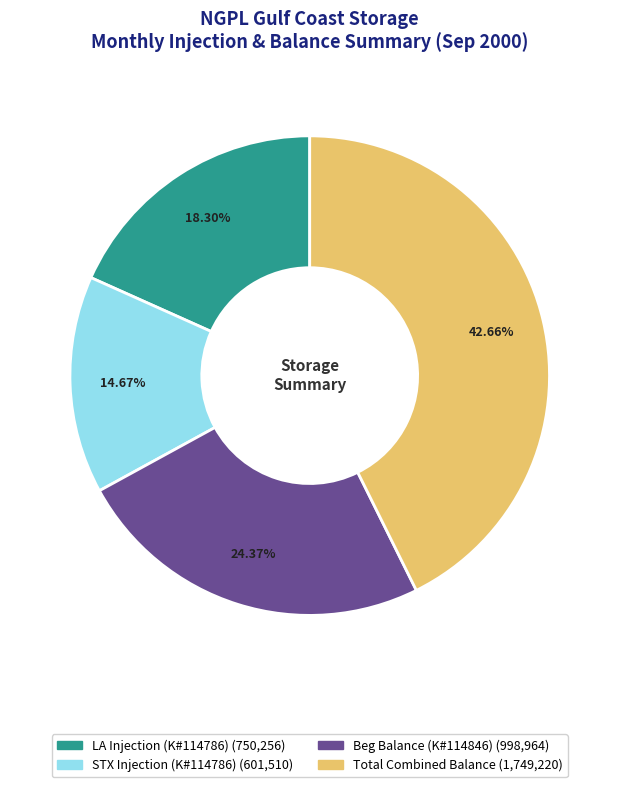

Does Total Combined Balance represent more than half of the total?

No